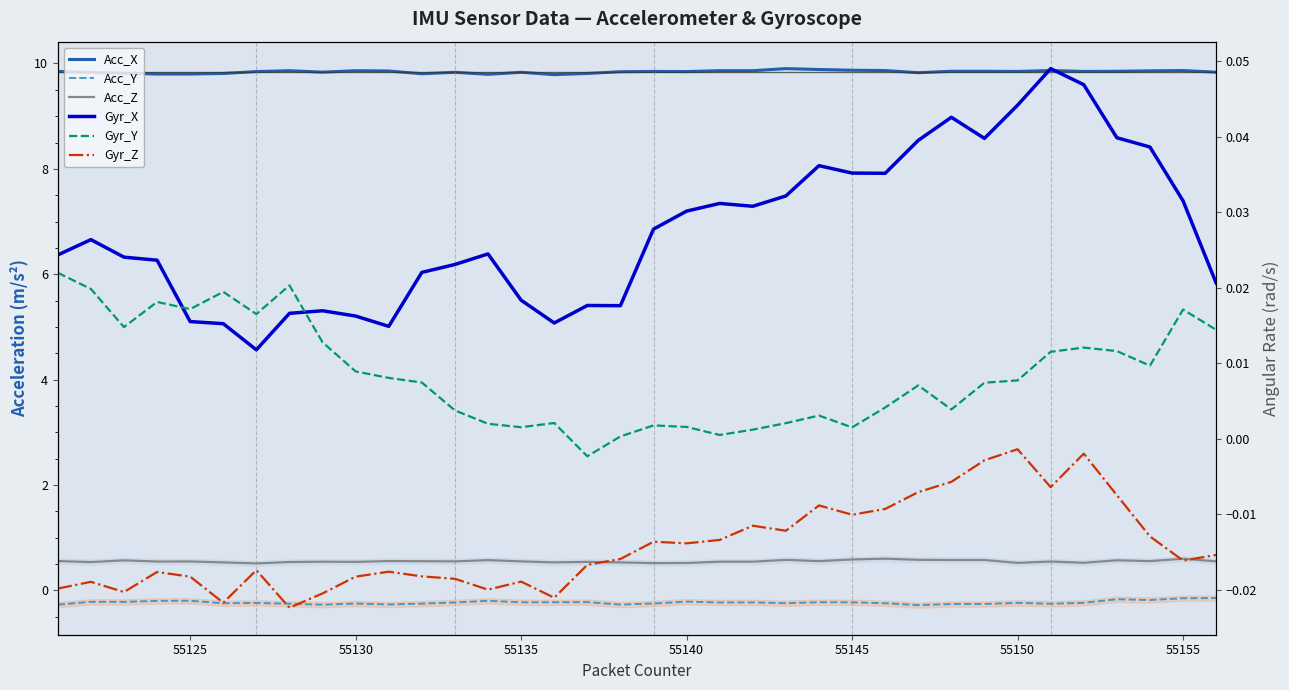

True or false: Acc_Z and Gyr_Z intersect in this chart.

False